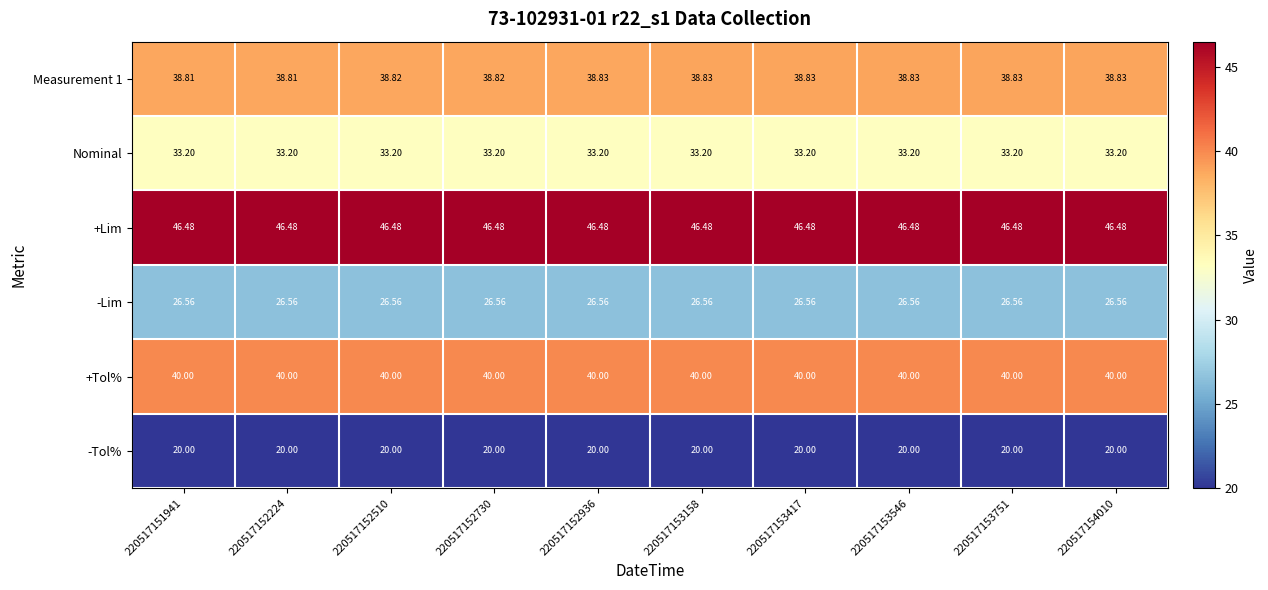

Which series has the largest total across all categories?

+Lim